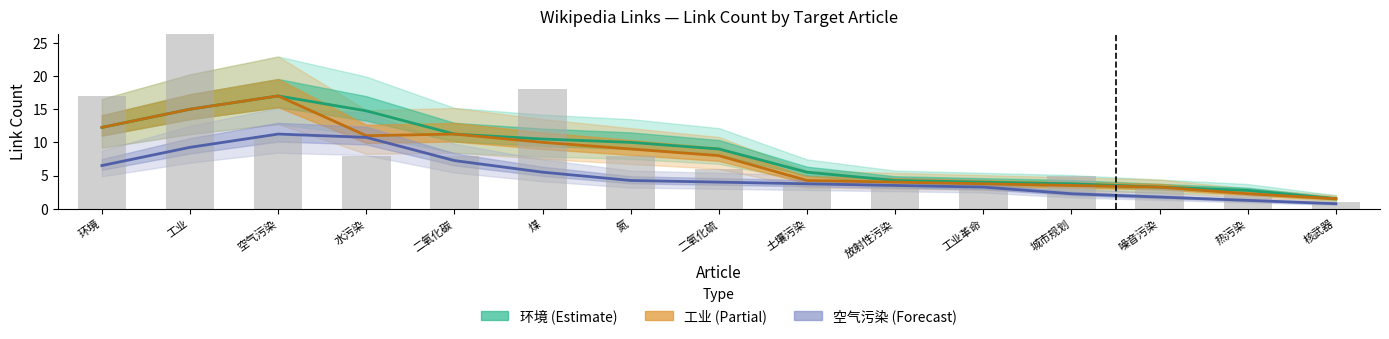

Which category has the lowest value across all series?

核武器